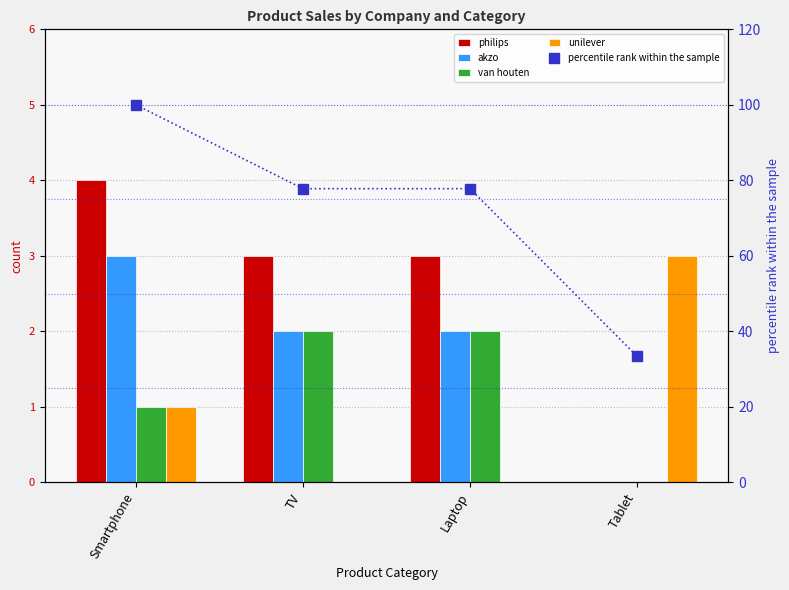

What are all the series names shown in the legend?

philips, akzo, van houten, unilever, percentile rank within the sample